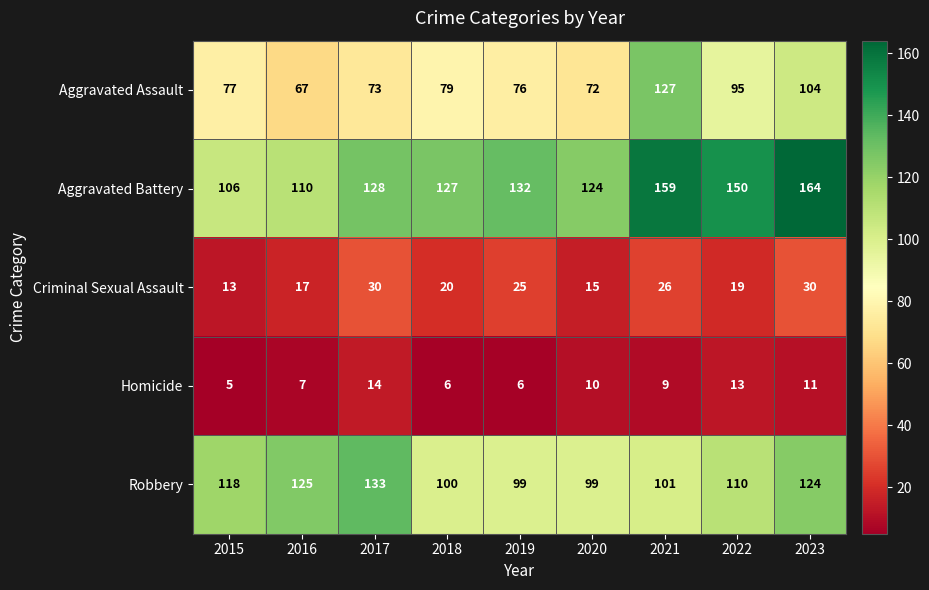

Which series has the largest total across all categories?

Aggravated Battery